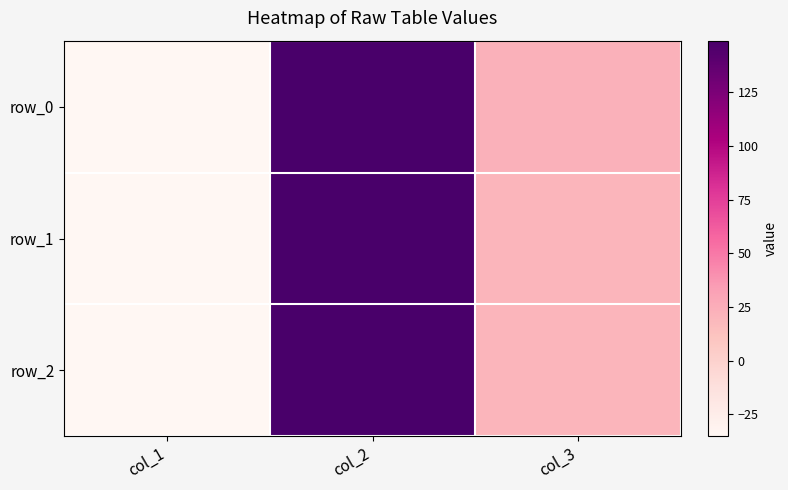

What value does the row_0 series have at col_3?

22.7